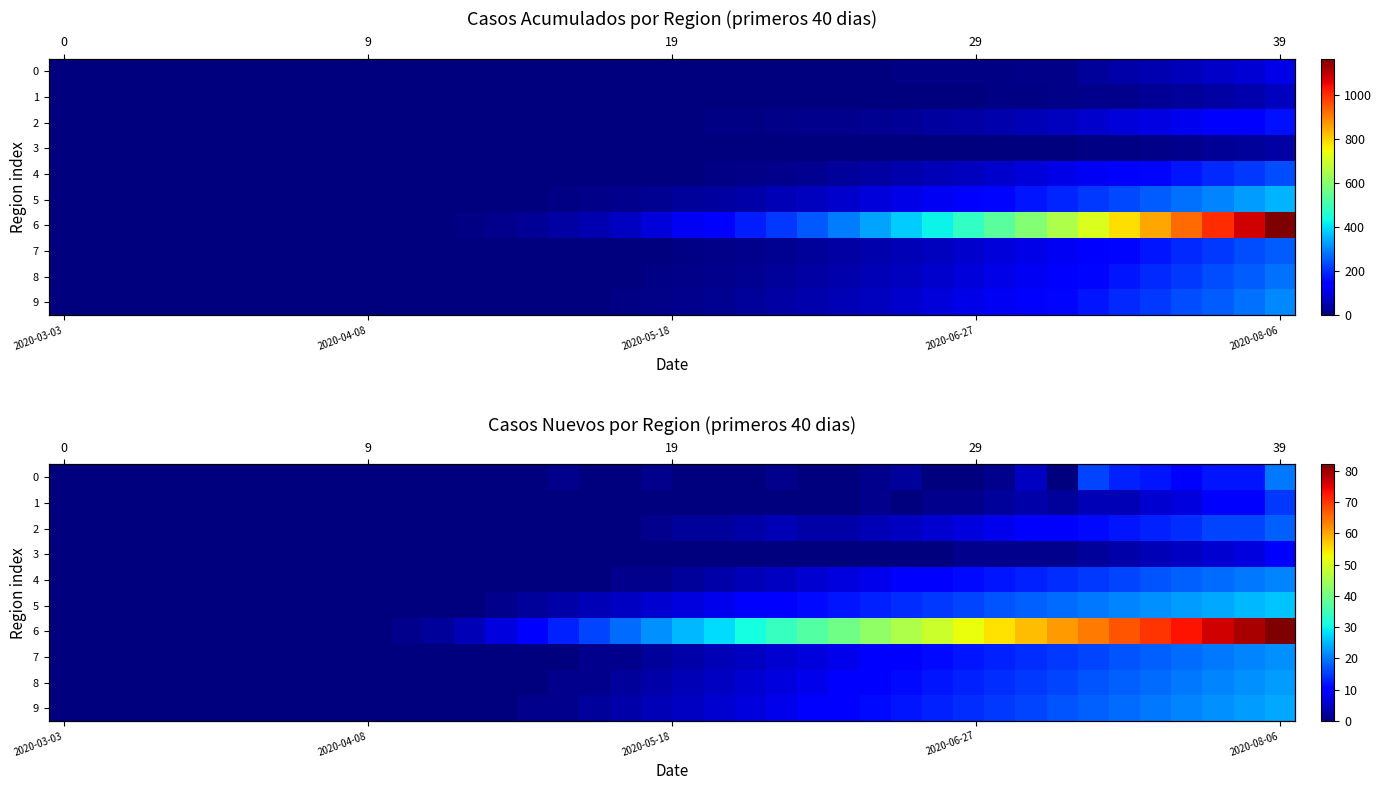

List the series in order of their peak value, highest first.

6, 5, 9, 8, 7, 4, 0, 2, 1, 3